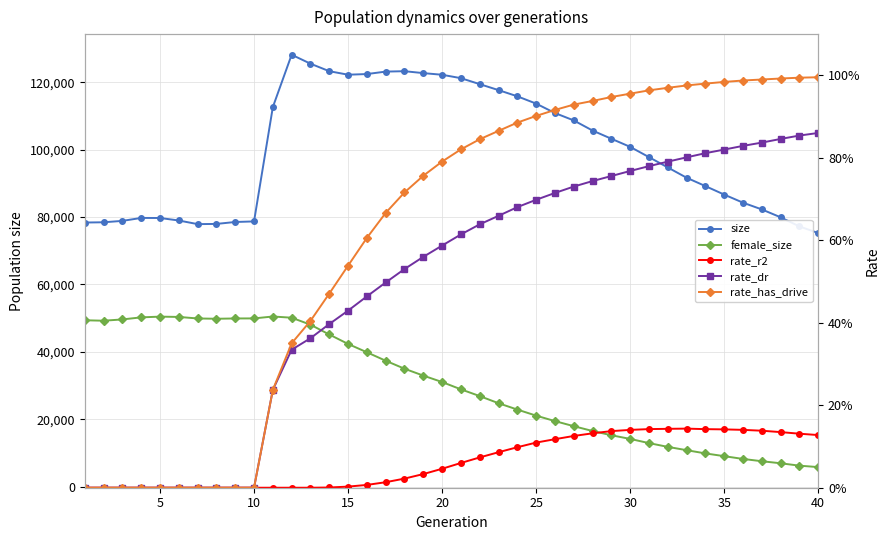

In size, how many points are lower than both neighbors (excluding endpoints)?

2